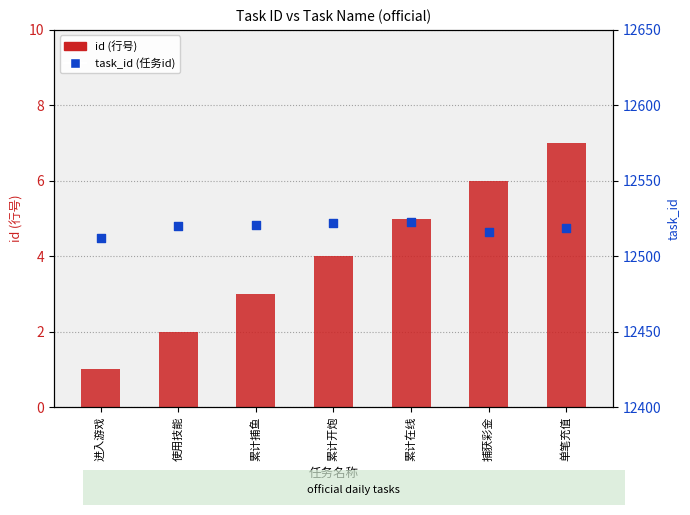

What is the total value across all series at 捕获彩金?

12522